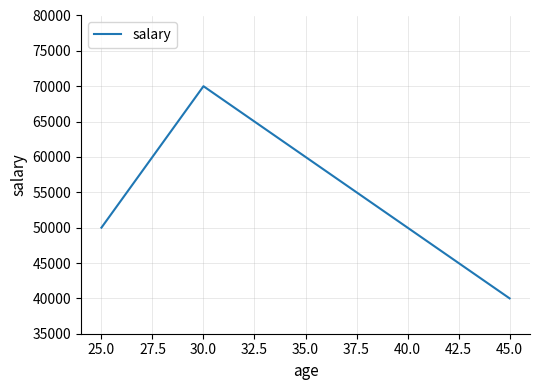

Rank the categories by value from lowest to highest.

45.0, 25.0, 30.0